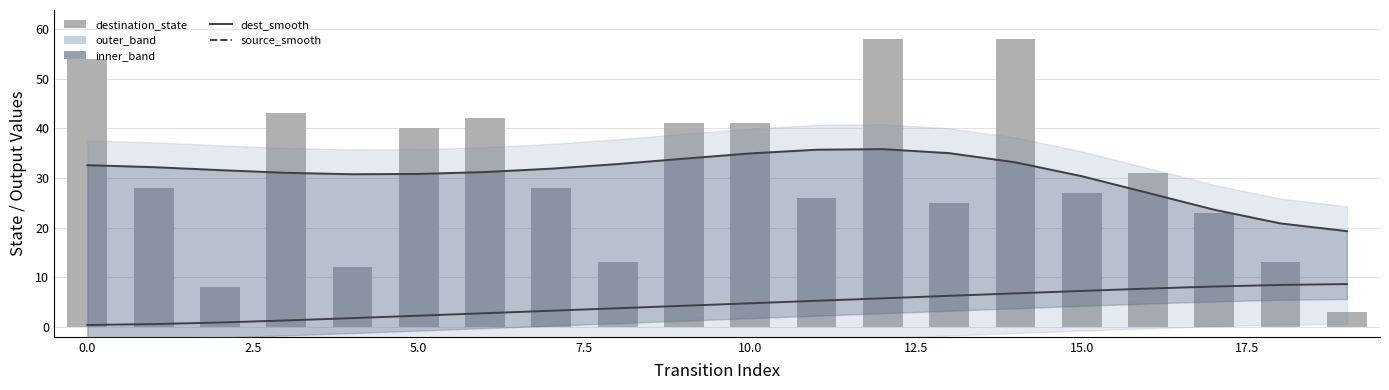

What is the difference between the maximum and minimum values in the dest_smooth series?

16.5